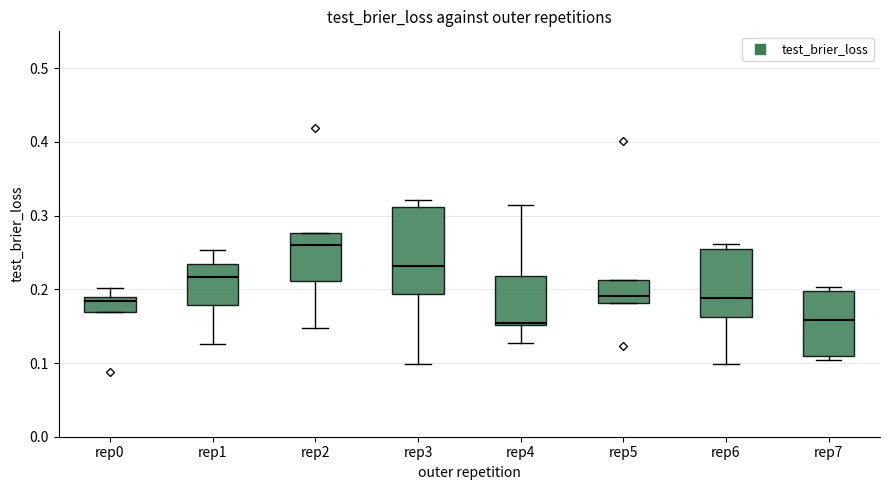

Which box is the tallest, from its lower edge to its upper edge?

rep3